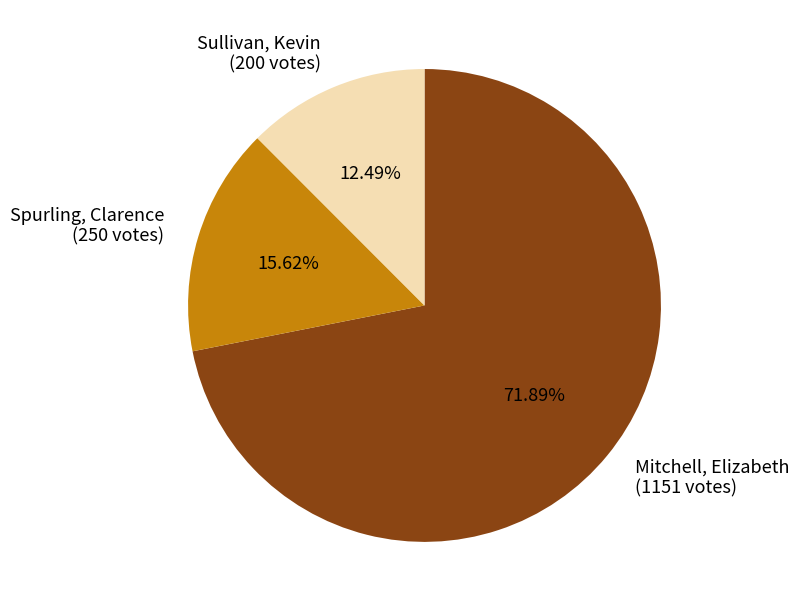

What is the total percentage of Spurling, Clarence and Sullivan, Kevin?

28.1%